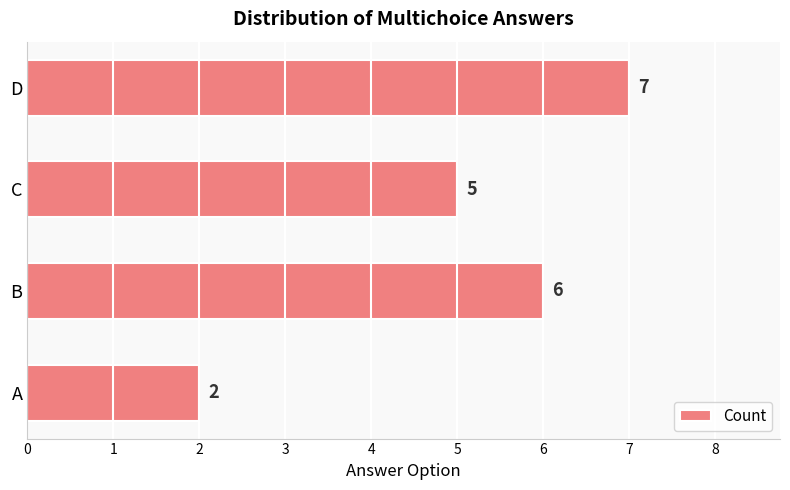

Is it true that the value at C is 5?

True